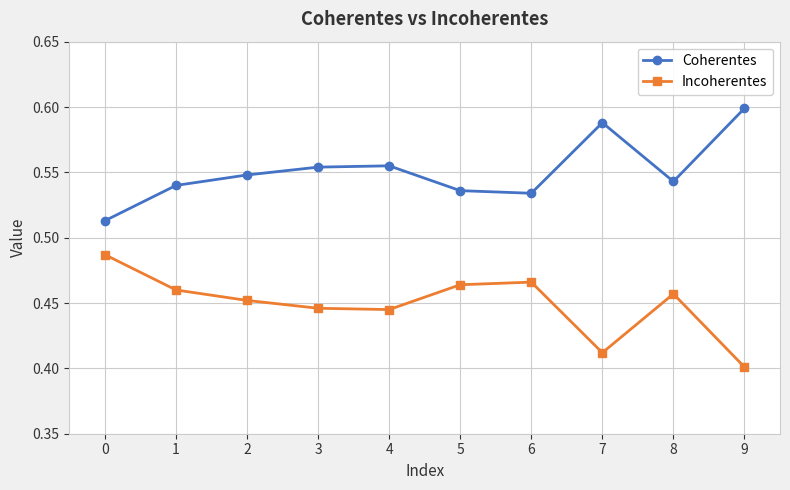

True or false: Incoherentes has more than 1 points higher than both neighbors.

True